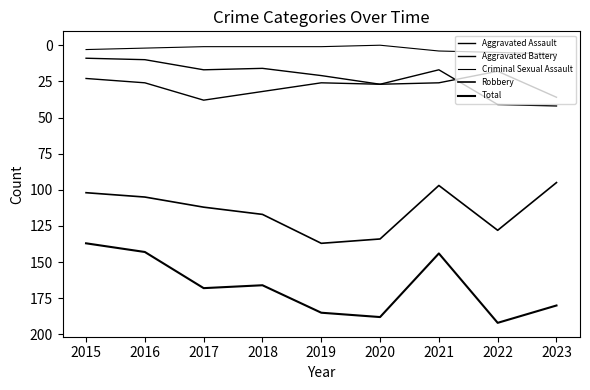

How many lines are shown in the chart?

5